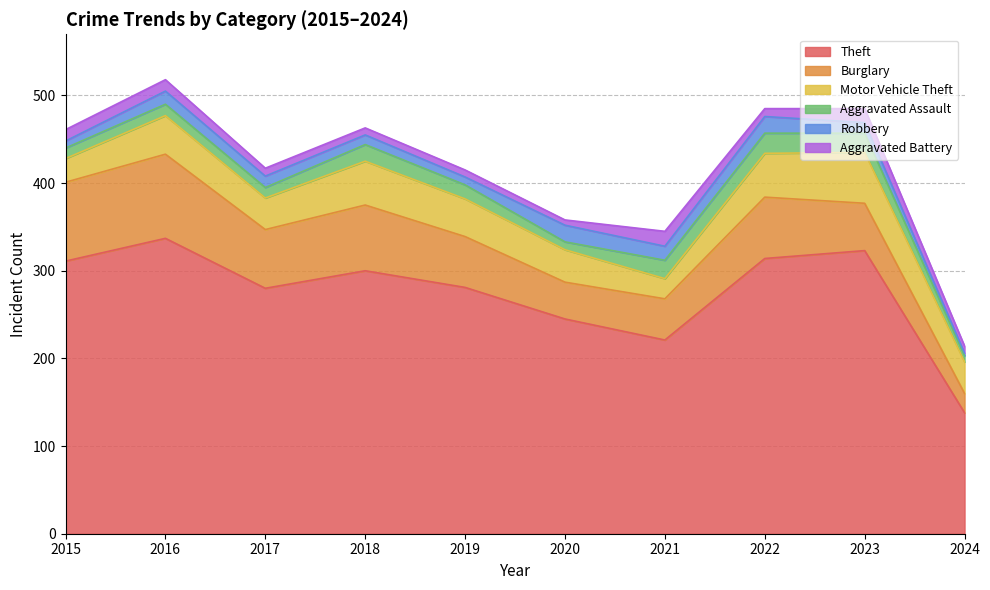

What is the value of the Aggravated Assault point at the 6th from the left?

9